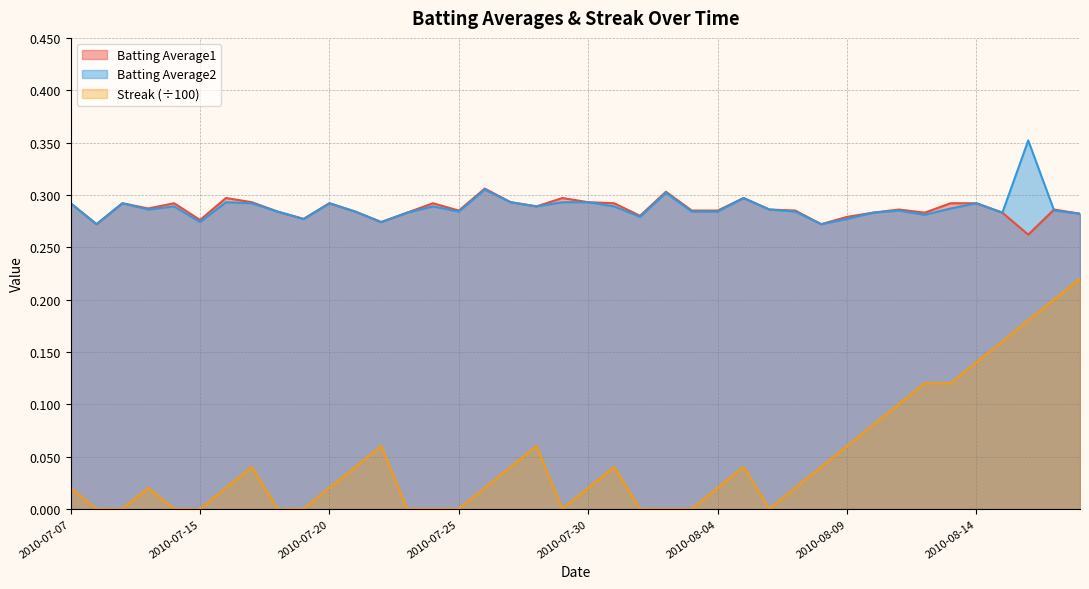

Does the chart display data point markers on the line(s)?

No